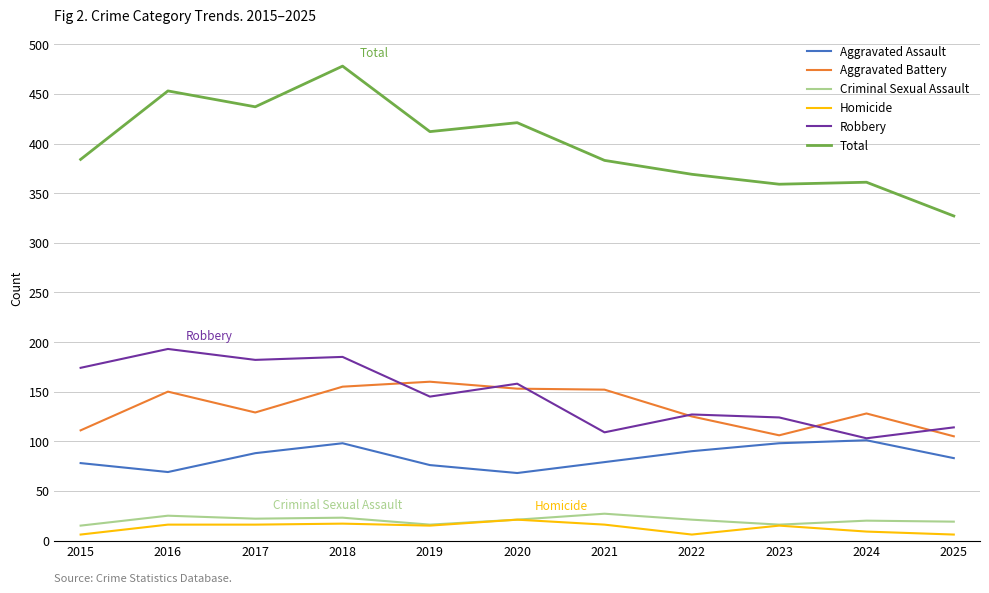

At which label does Robbery reach its minimum?

2024